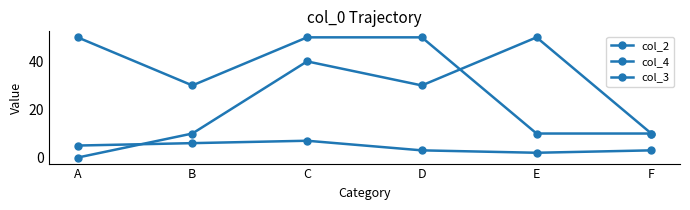

What is the difference between the maximum and minimum values in the col_3 series?

40